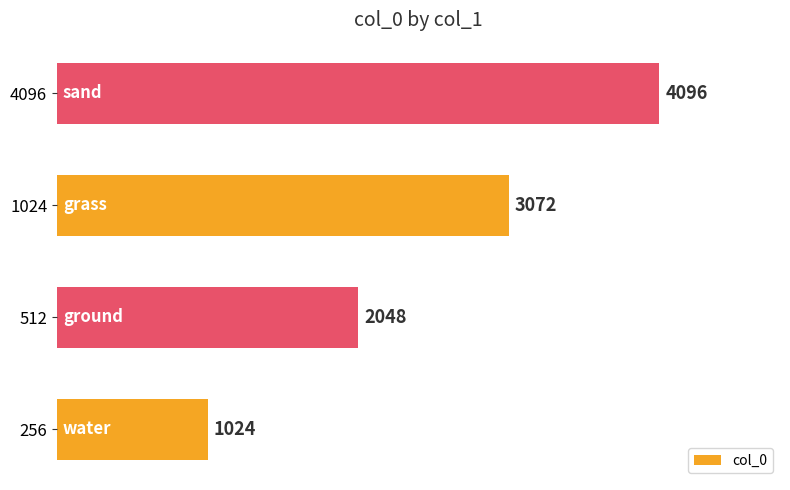

Reading top to bottom, transcribe all the data shown in this chart.

4096=4096	1024=3072	512=2048	256=1024